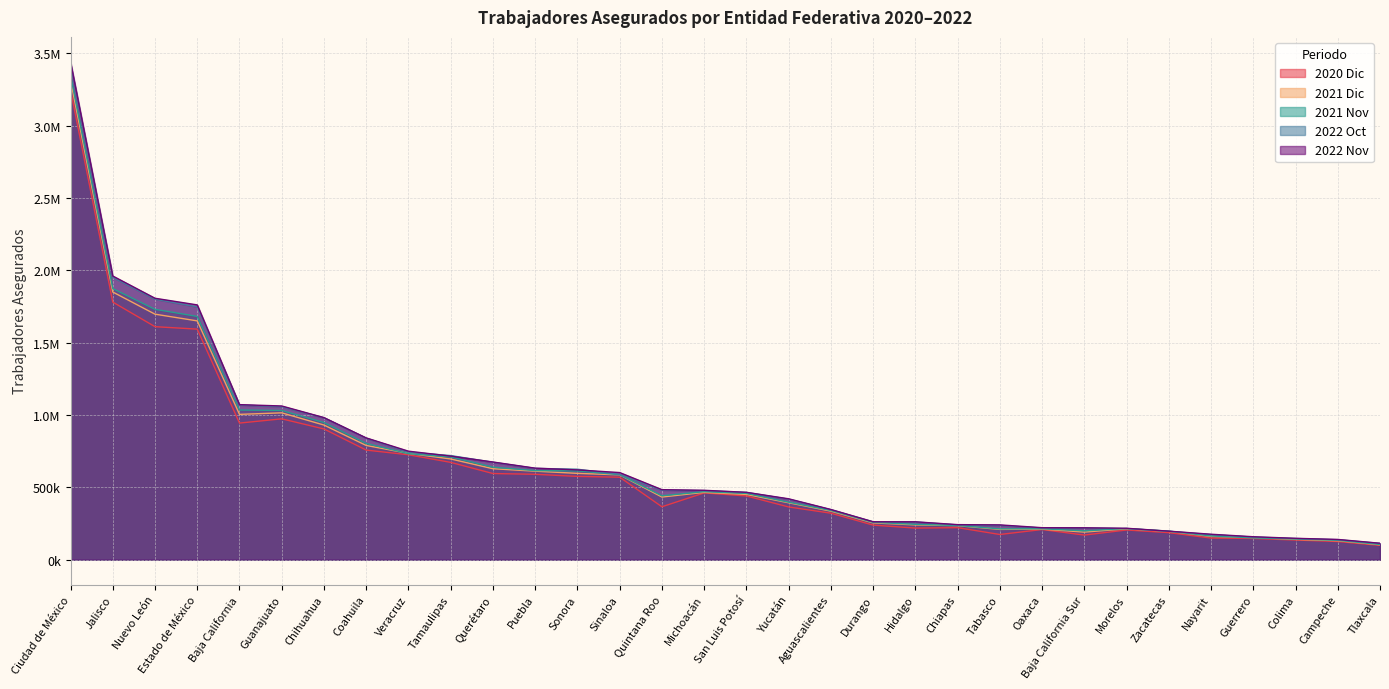

What is the difference between the 2021 Dic values at San Luis Potosí and Veracruz?

283675